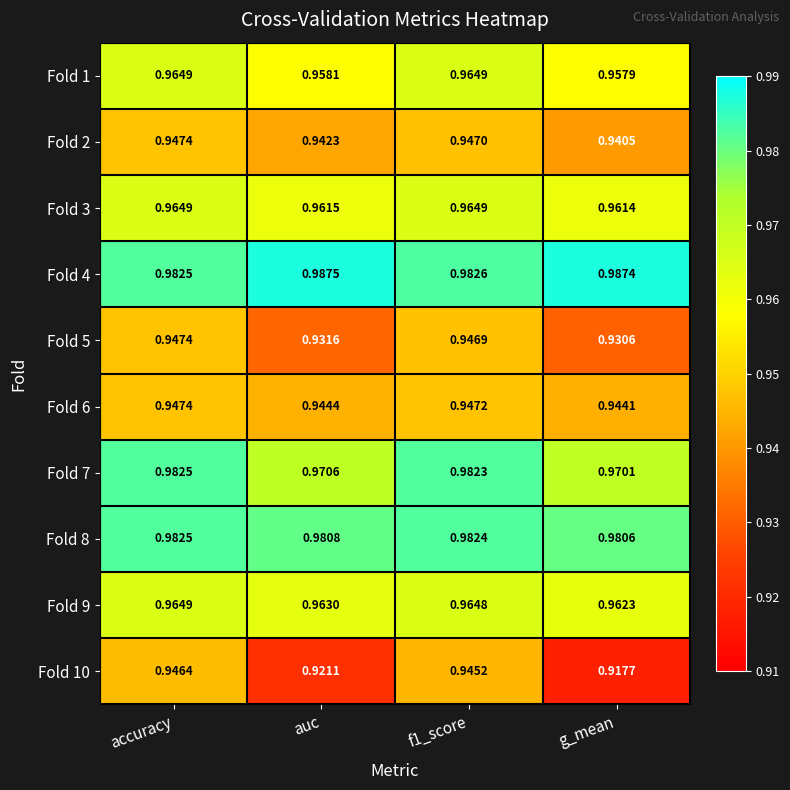

Where is Fold 7 nearest to the value 0?

g_mean